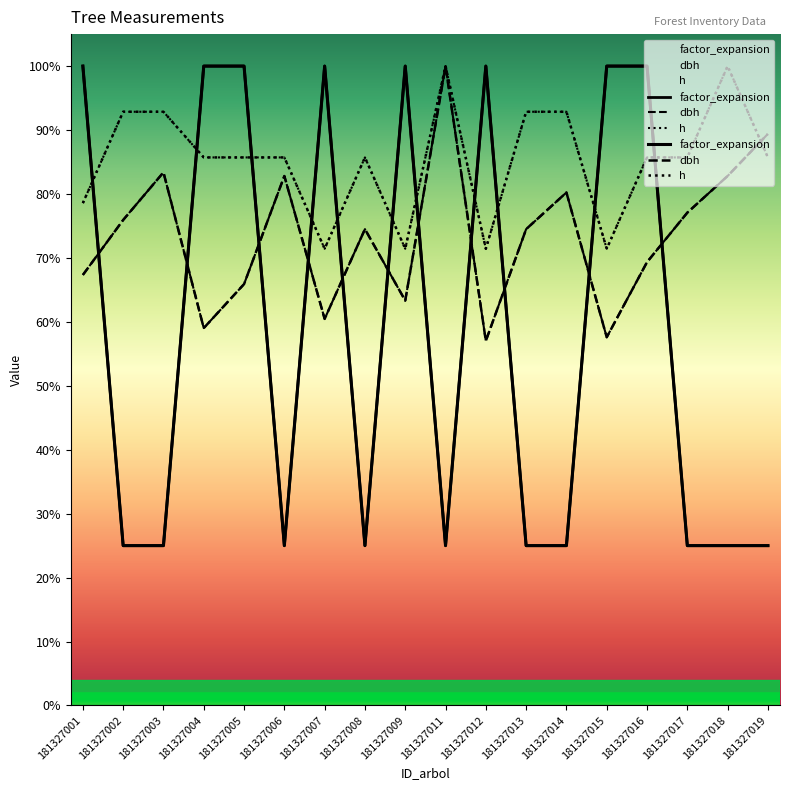

What is the average value of the factor_expansion series?

0.6